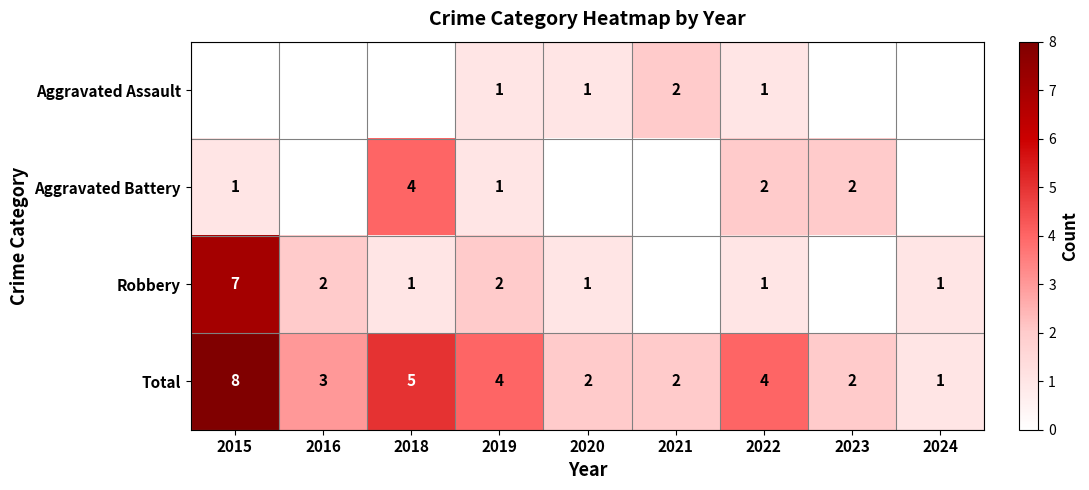

At which label does Total reach its peak?

2015